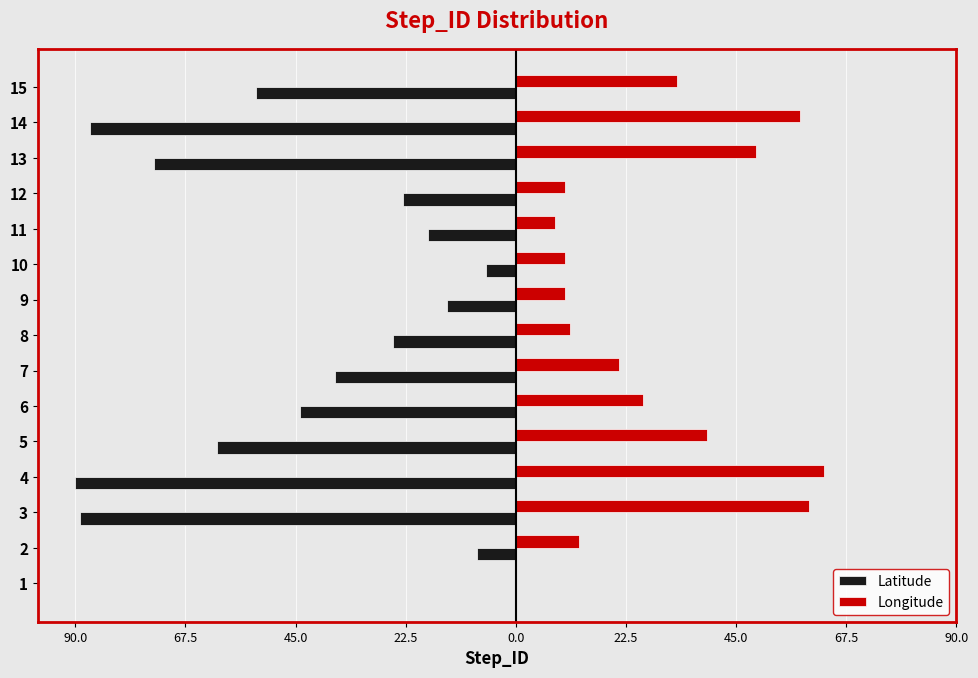

What are all the series names shown in the legend?

Latitude, Longitude